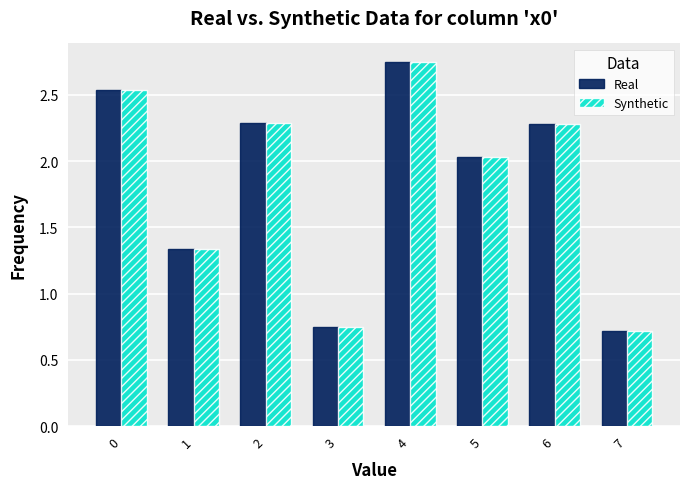

Is it true that Synthetic equals 2.3 at 6?

True